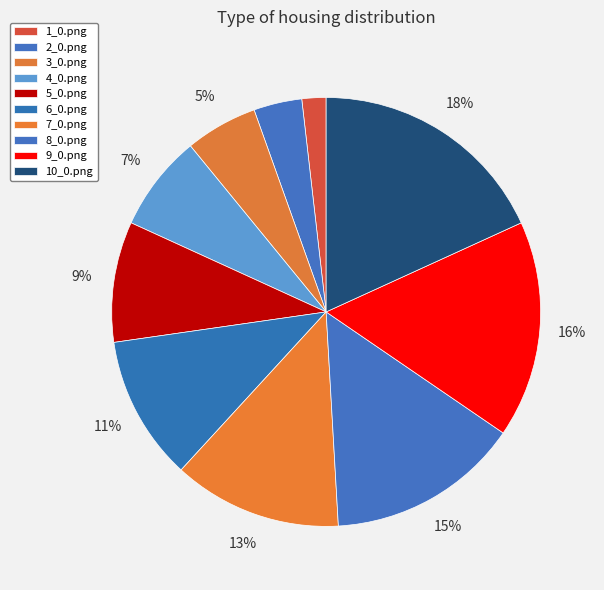

Between 8_0.png and 6_0.png, which is larger?

8_0.png